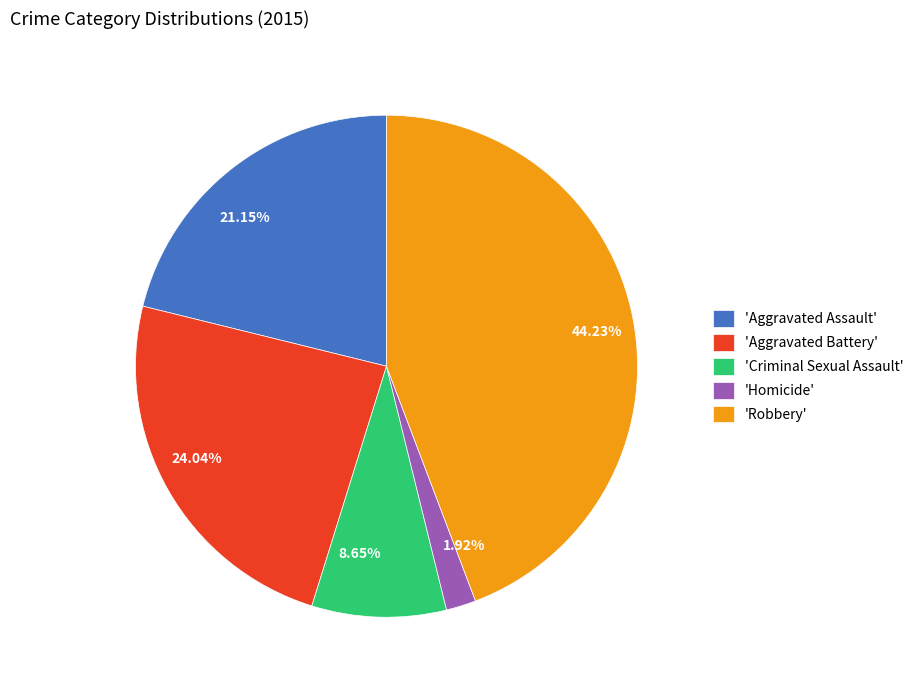

How many slices are in this pie chart?

5